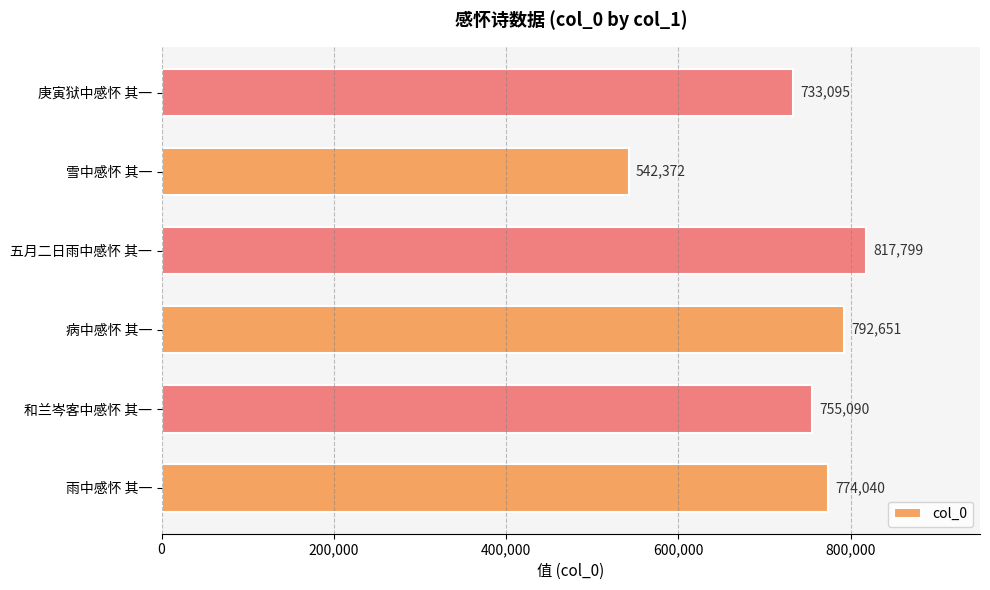

What is the change in value from 病中感怀 其一 to 五月二日雨中感怀 其一?

+25148